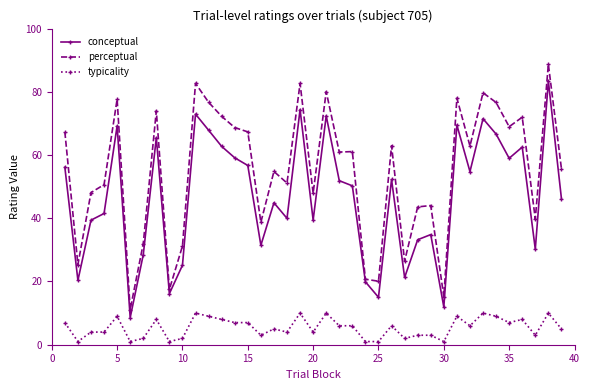

Rank the series by their maximum value, from highest to lowest.

perceptual, conceptual, typicality